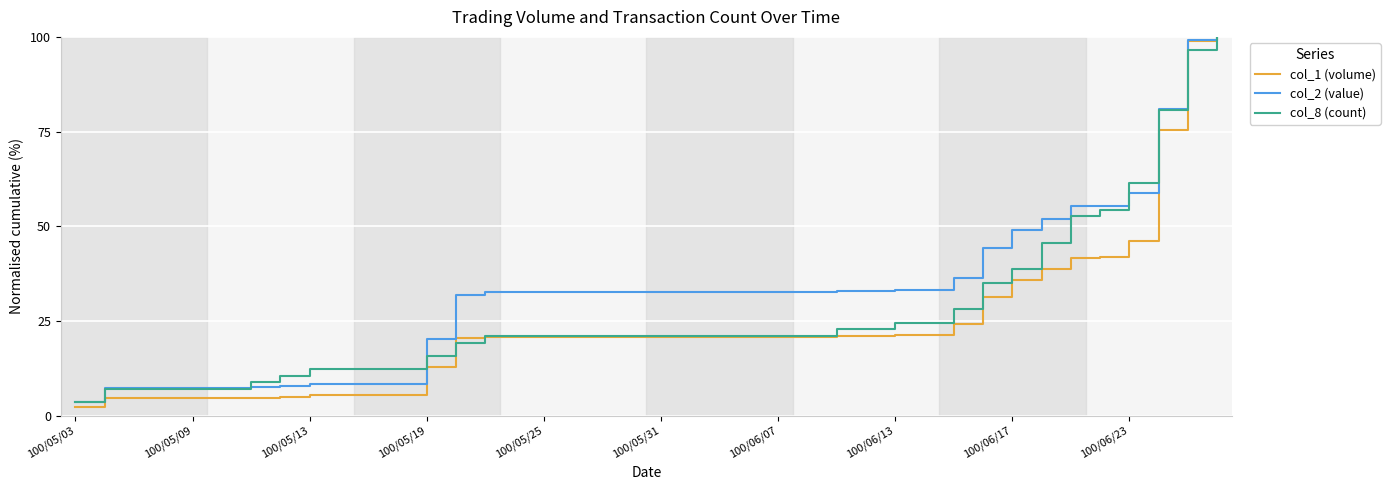

Rank the series by their average value, from highest to lowest.

col_2 (value), col_8 (count), col_1 (volume)